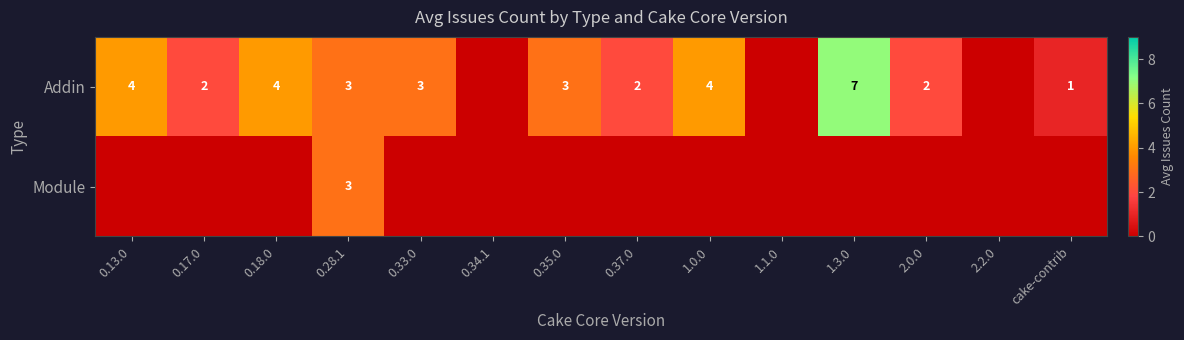

Which series has the widest spread of values?

Addin